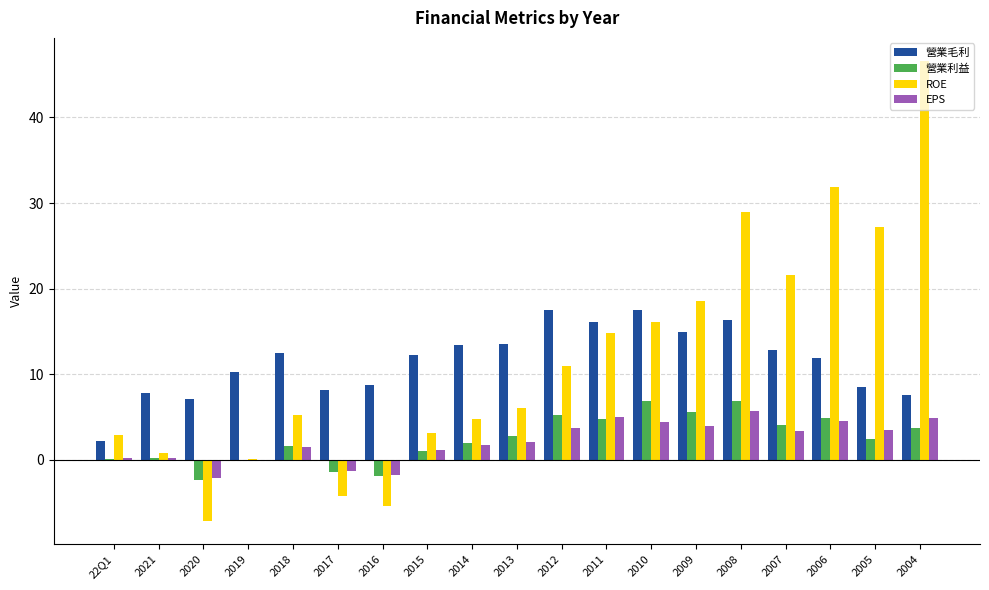

What is the approximate value of 營業毛利 at 2008?

16.4